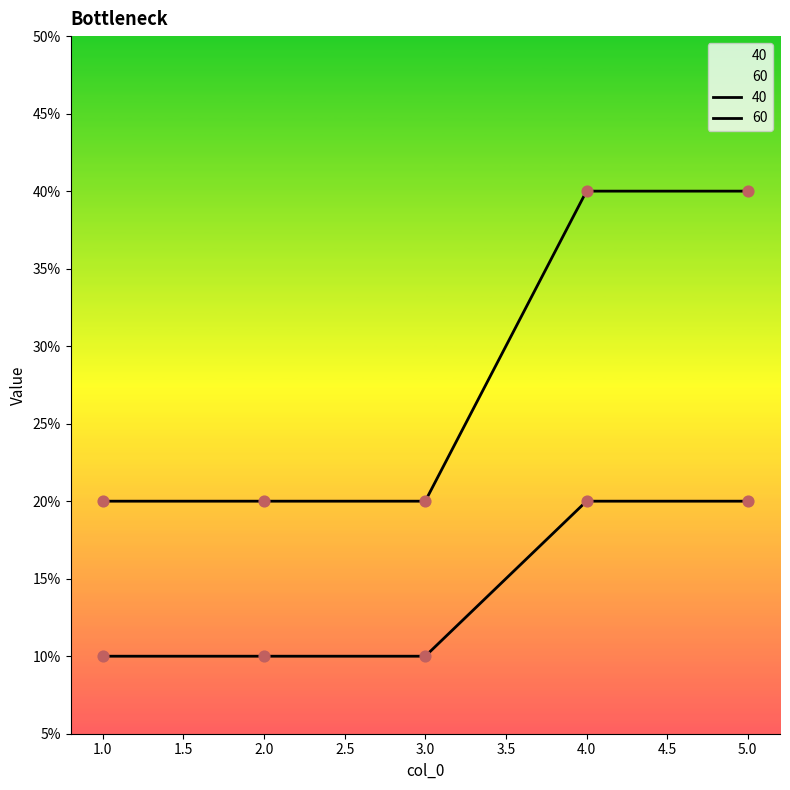

Which series contains the highest Y value?

60